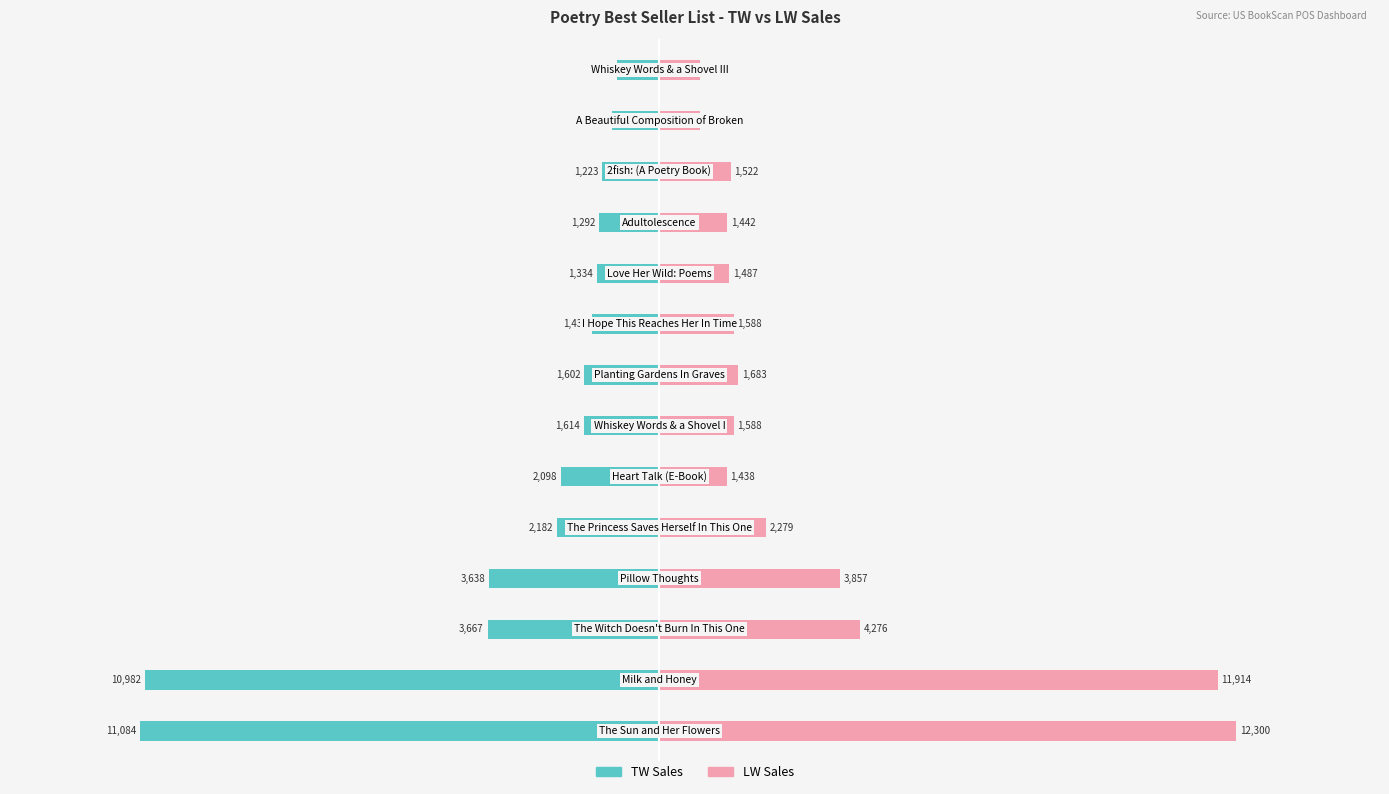

List the series in order of their overall mean, highest first.

LW Sales, TW Sales